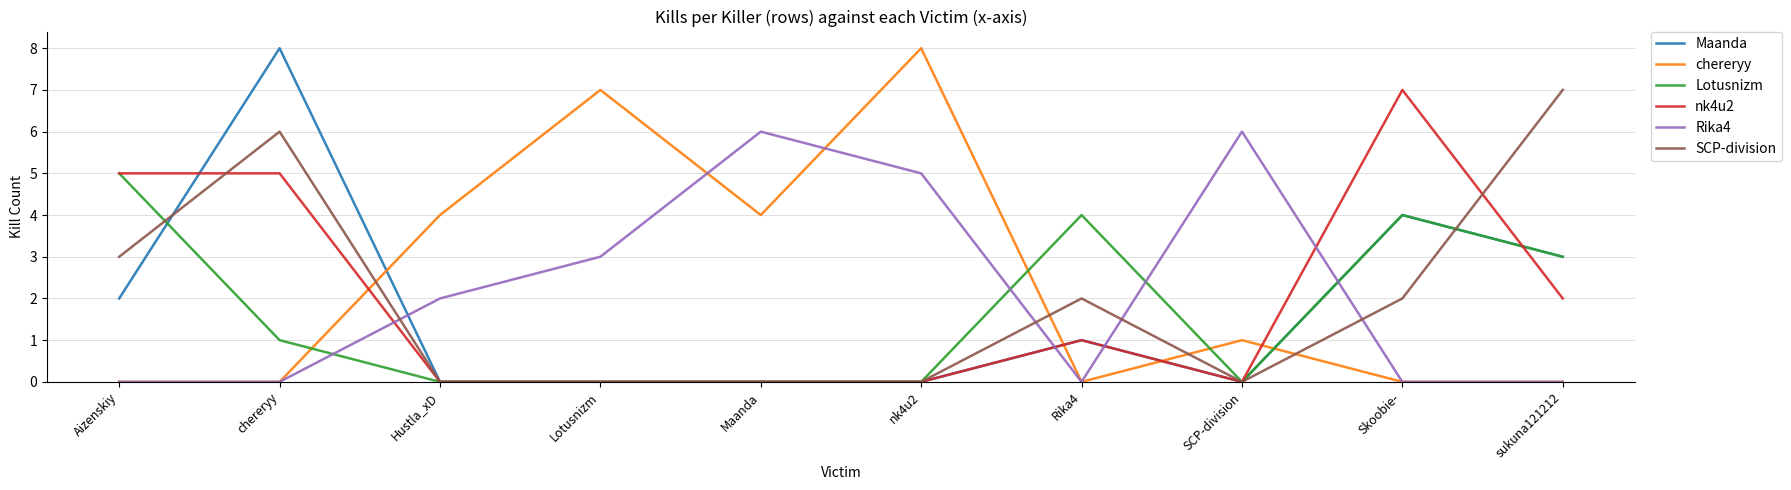

Between which two adjacent categories do chereryy and Maanda first intersect?

chereryy and Hustla_xD